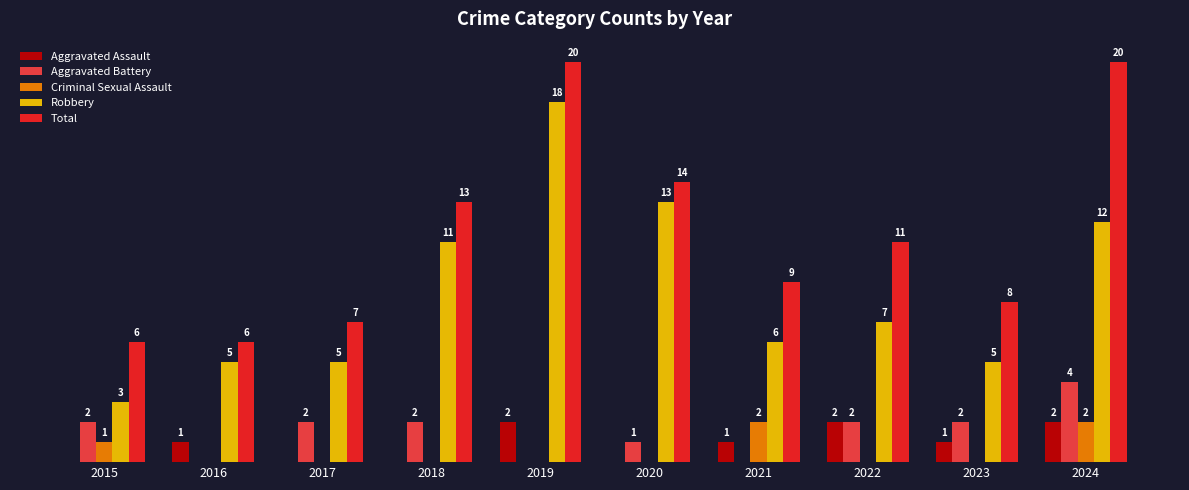

Which series has the largest total across all categories?

Total